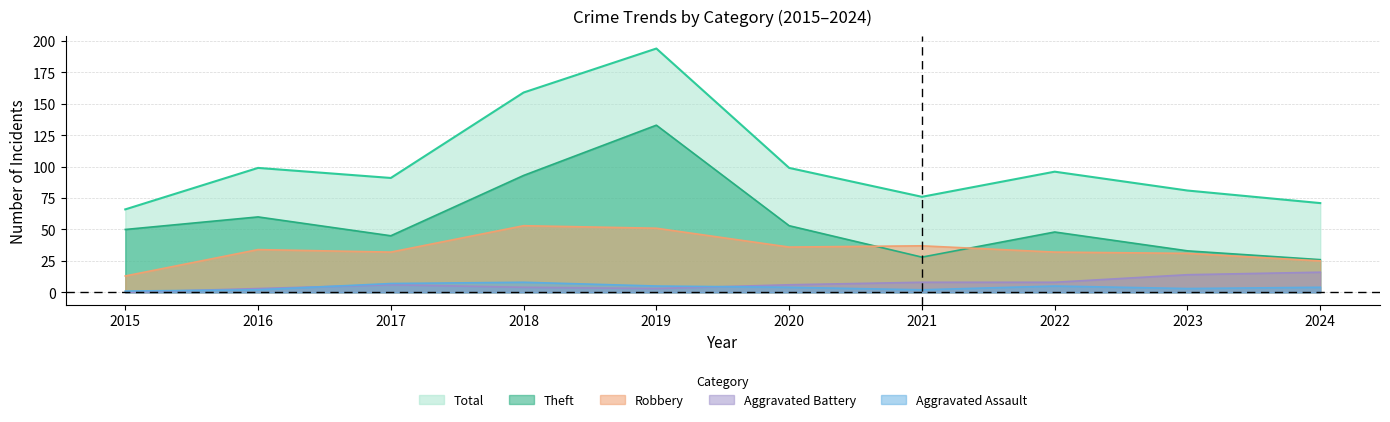

What is the highest value of the Total series?

194